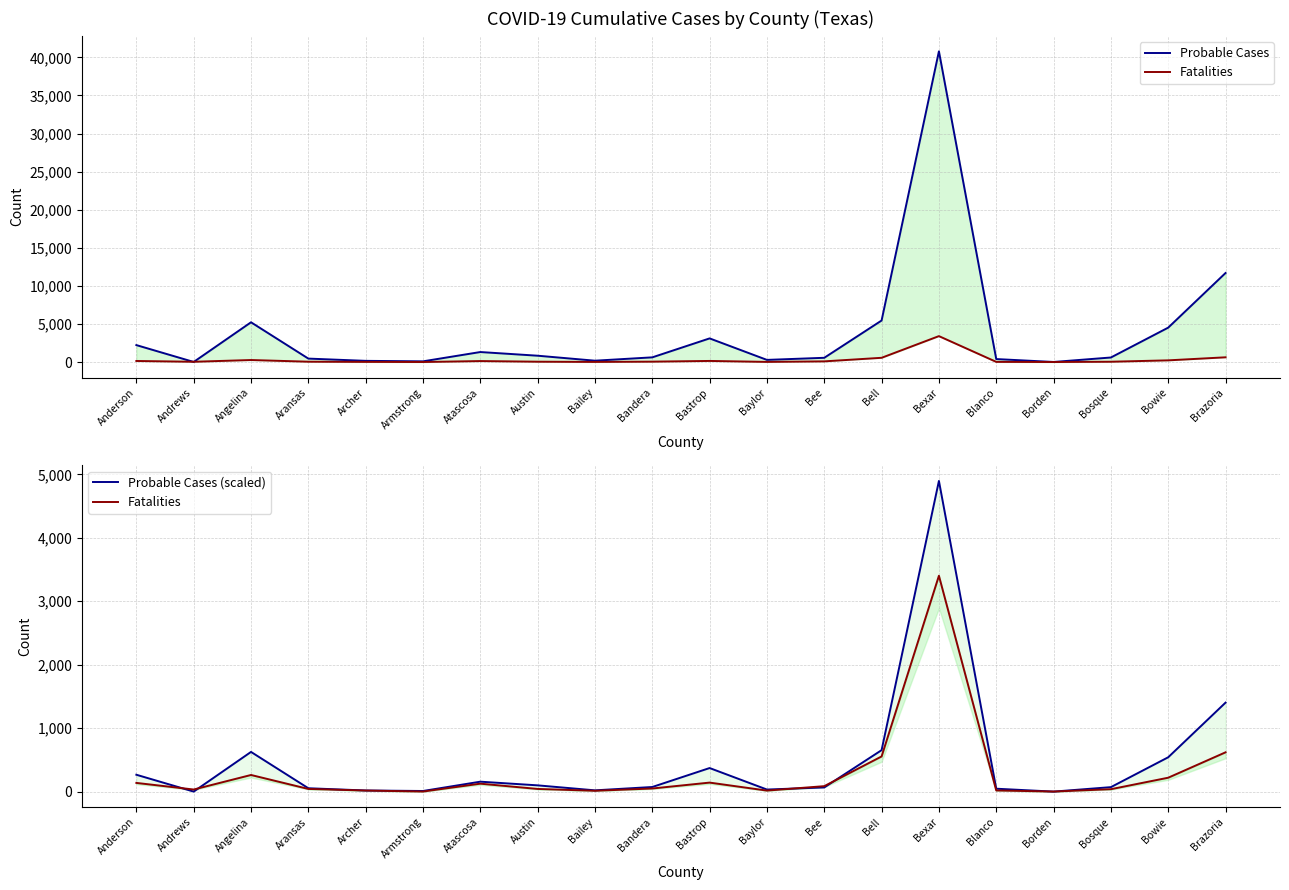

In Probable Cases, how many points are lower than both neighbors (excluding endpoints)?

5